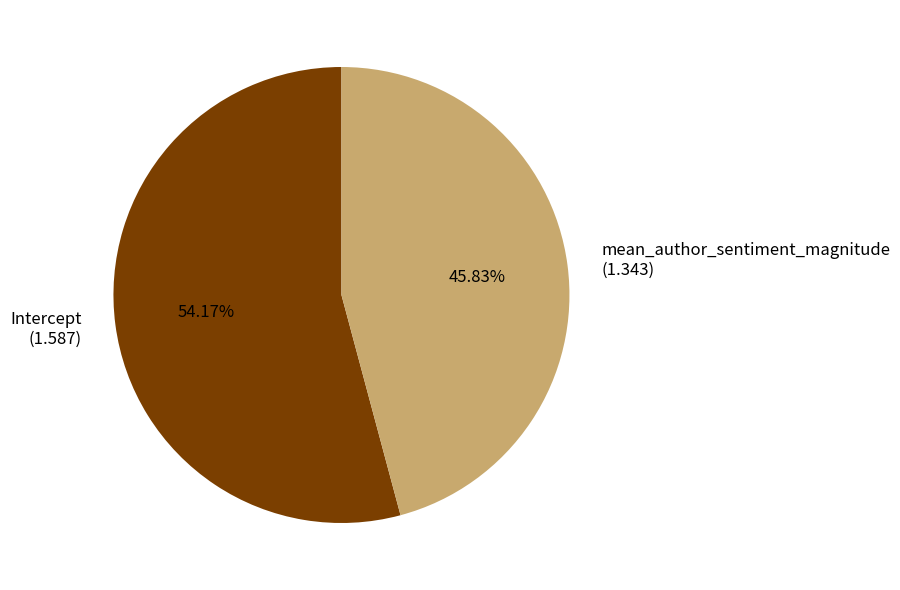

To the nearest percent, what percentage of the pie is mean_author_sentiment_magnitude?

46%